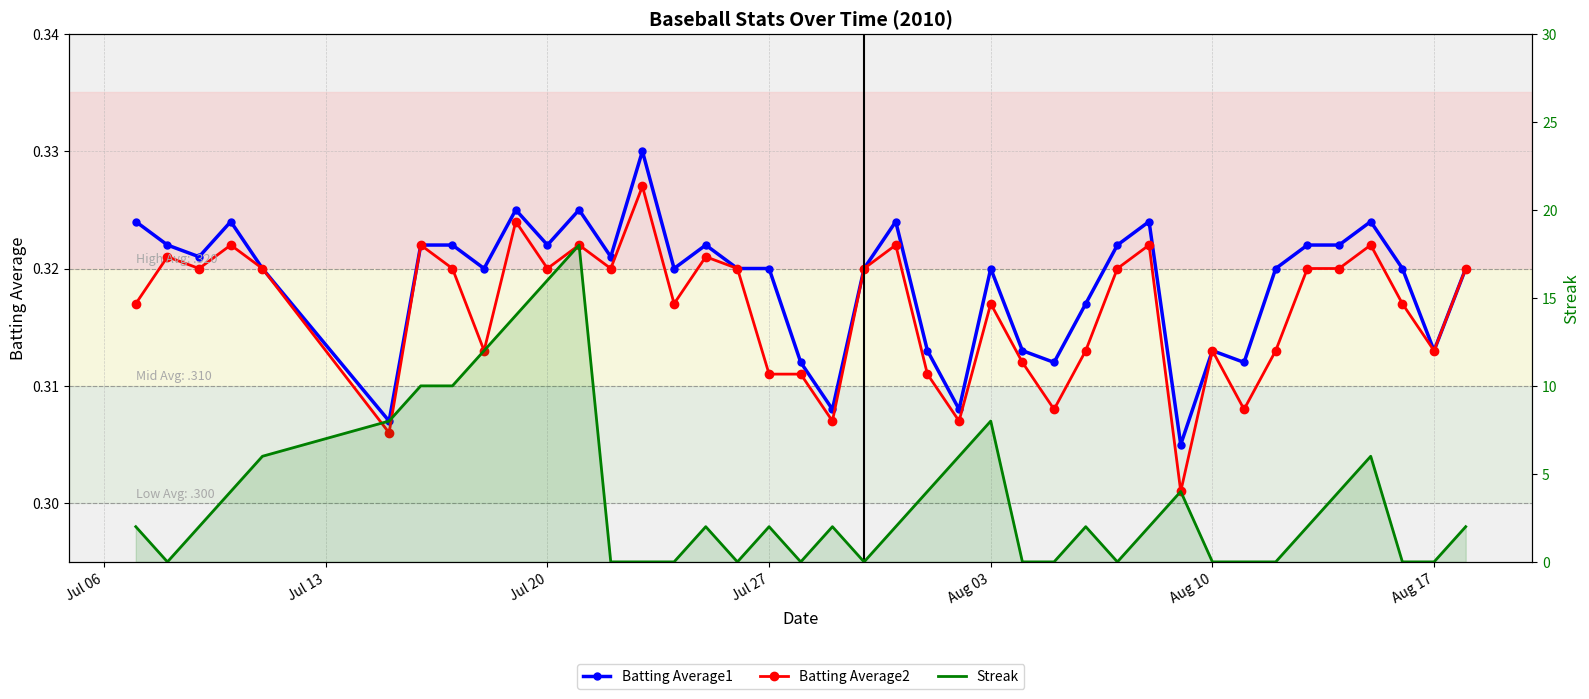

True or false: Batting Average2 has a value of 0.2 at 13.

False